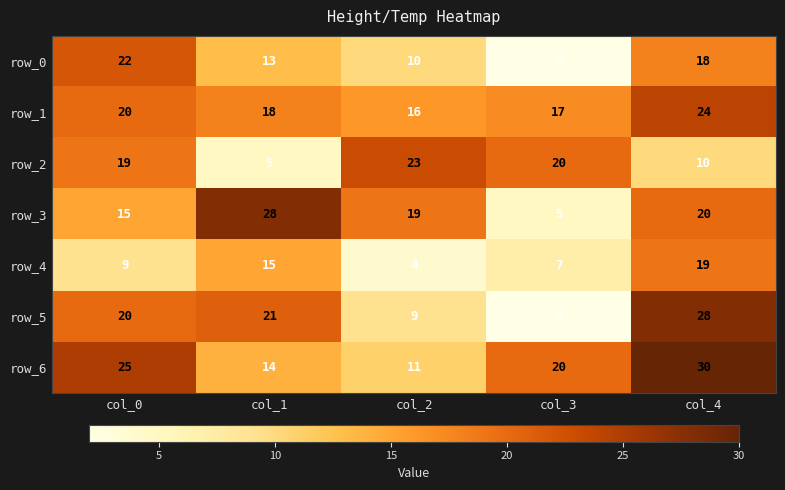

Which series has the largest total across all categories?

row_6